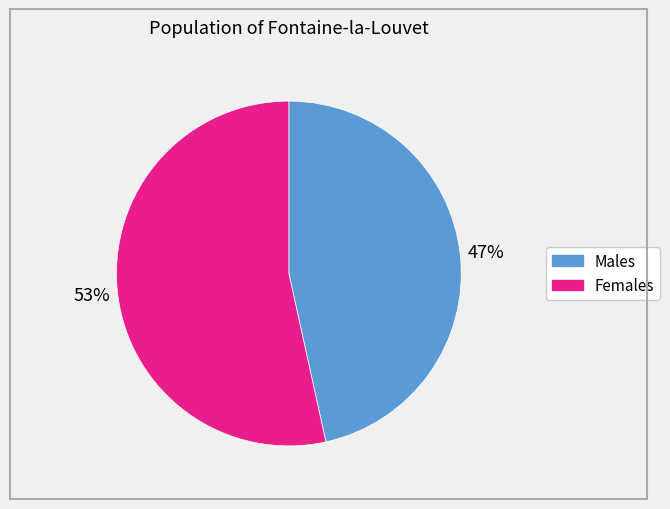

To the nearest percent, what is the average slice percentage?

50%